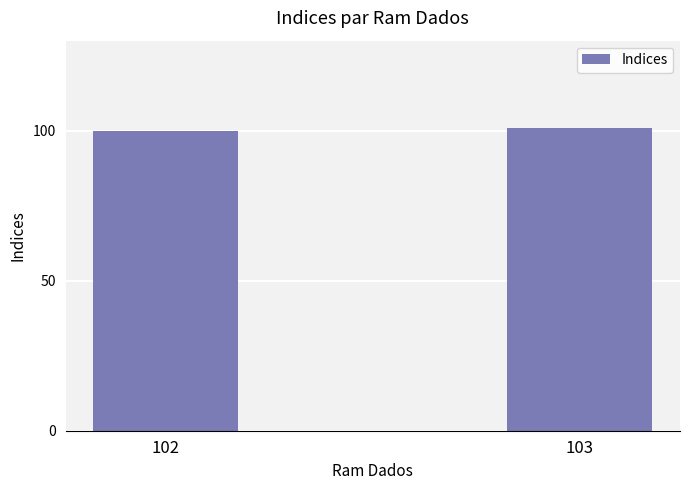

What is the ratio of the value at 103 to the value at 102?

1.0